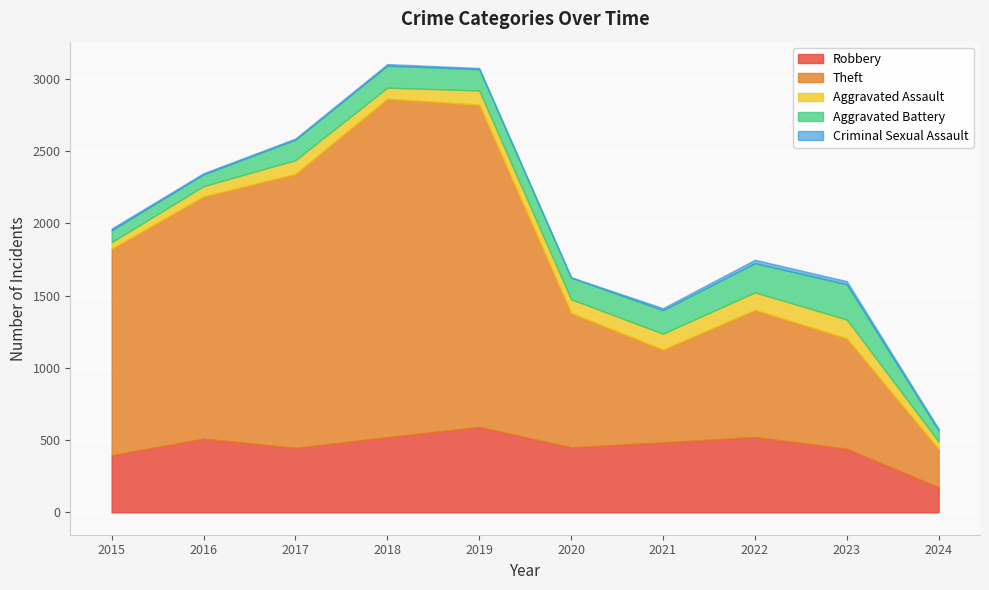

What are all the series names shown in the legend?

Robbery, Theft, Aggravated Assault, Aggravated Battery, Criminal Sexual Assault